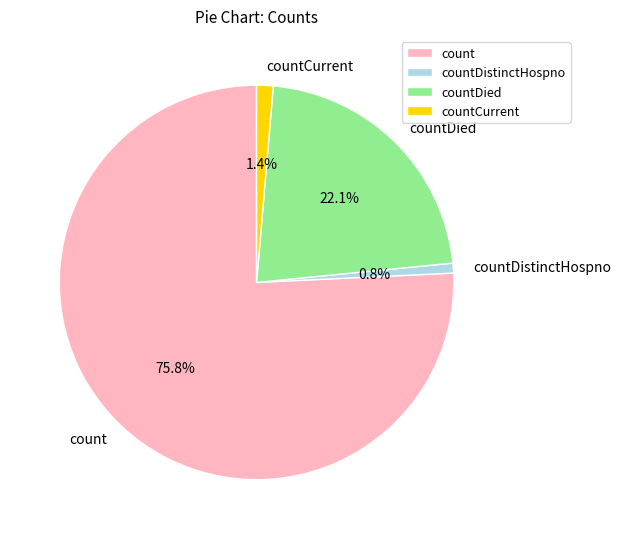

To the nearest percent, what percentage of the pie is countCurrent?

1%